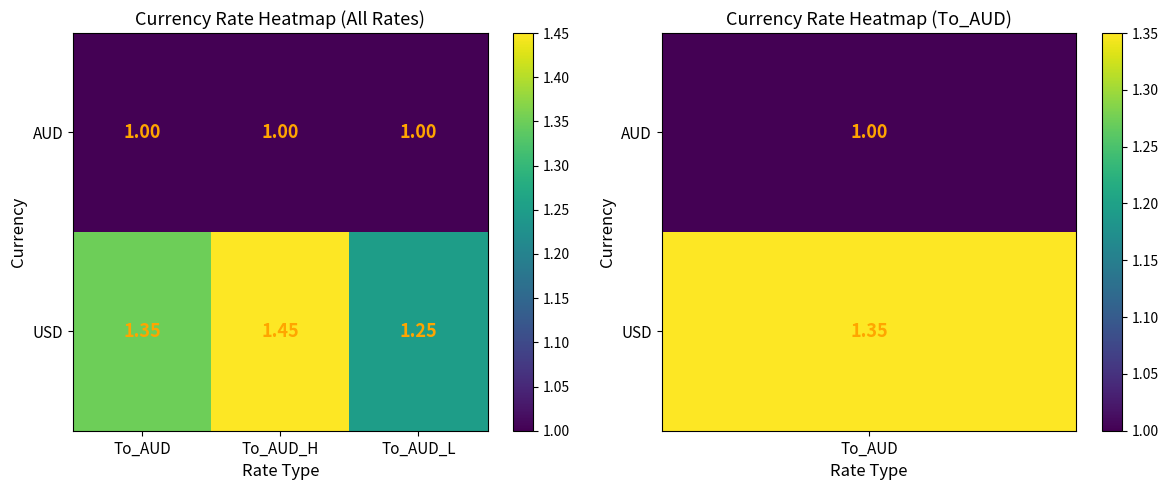

At which label is USD closest to 1?

To_AUD_L